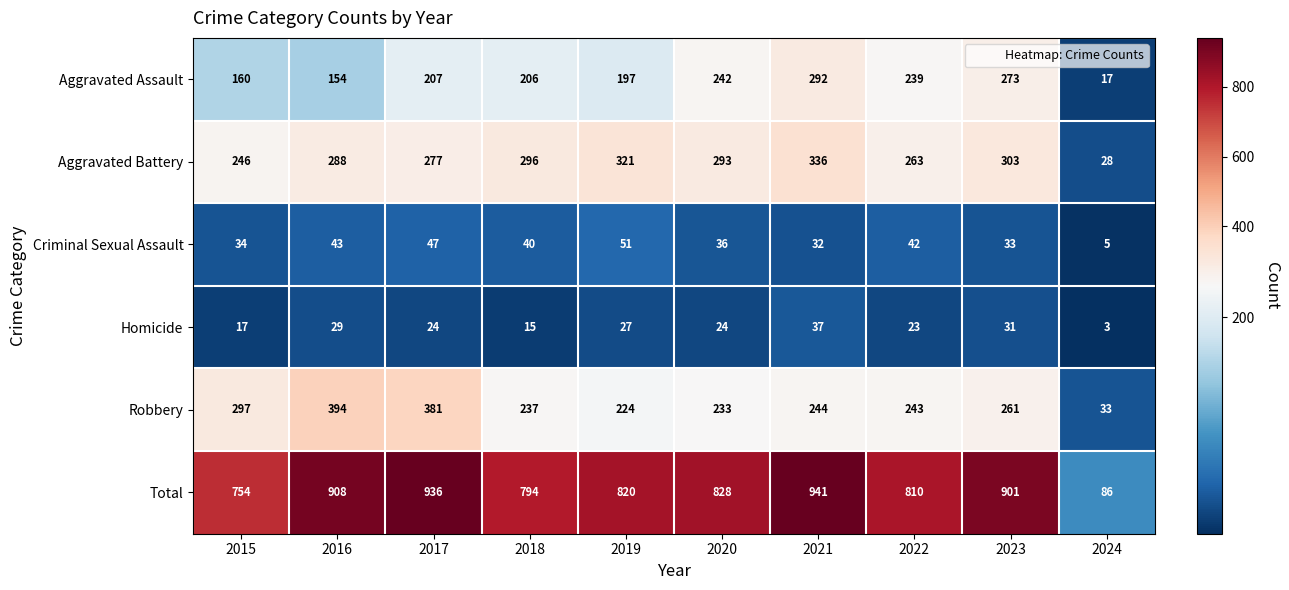

Which series has the largest total across all categories?

Total